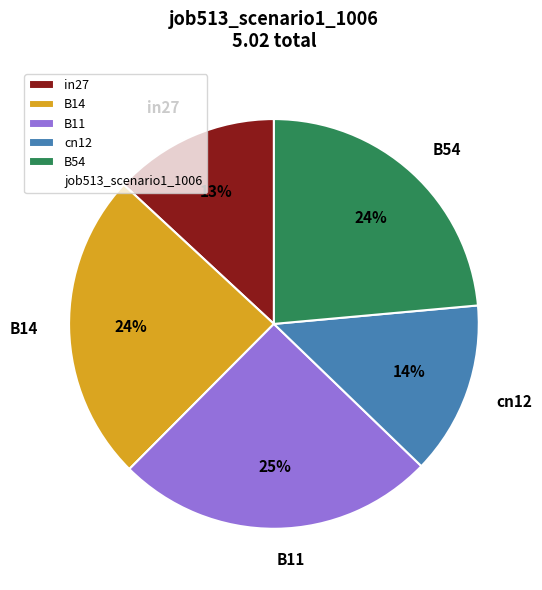

True or false: in27 accounts for 13% of the total.

True